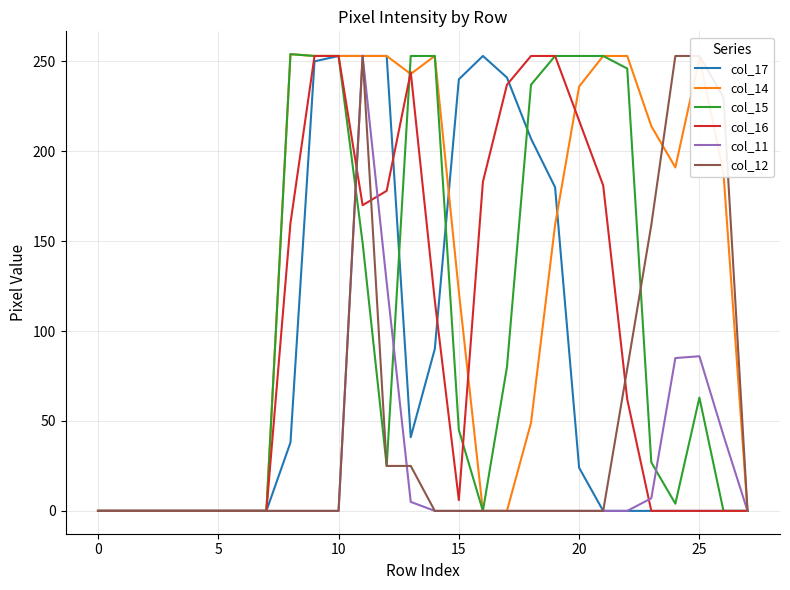

The value of col_11 at 10 is -171. True or false?

False